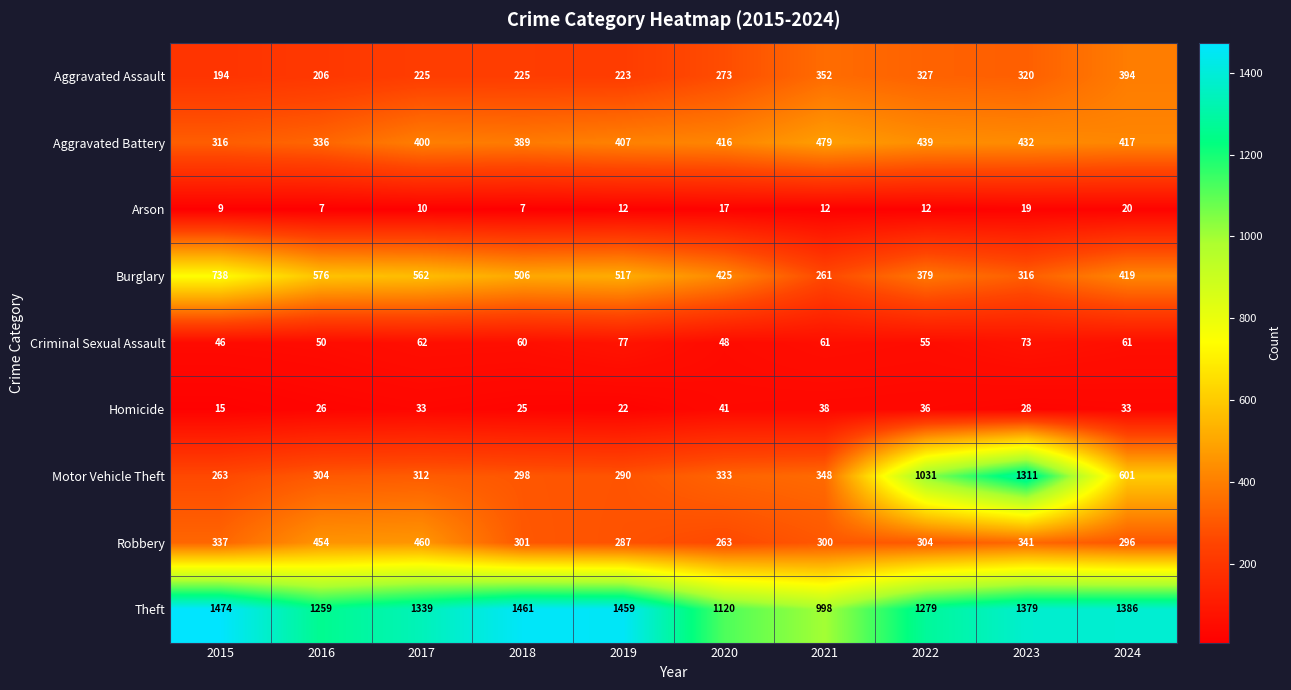

What is the total value across all series at 2016?

3218